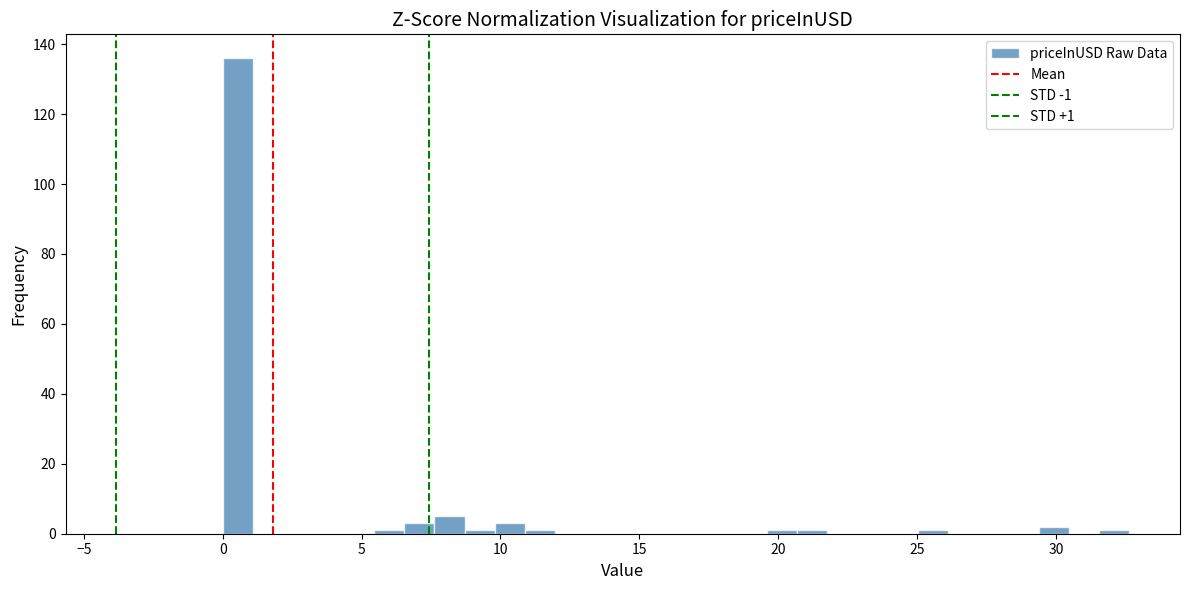

Around what value on the x-axis is the tallest bar? Give the approximate position of its centre, as read against the axis.

0.5